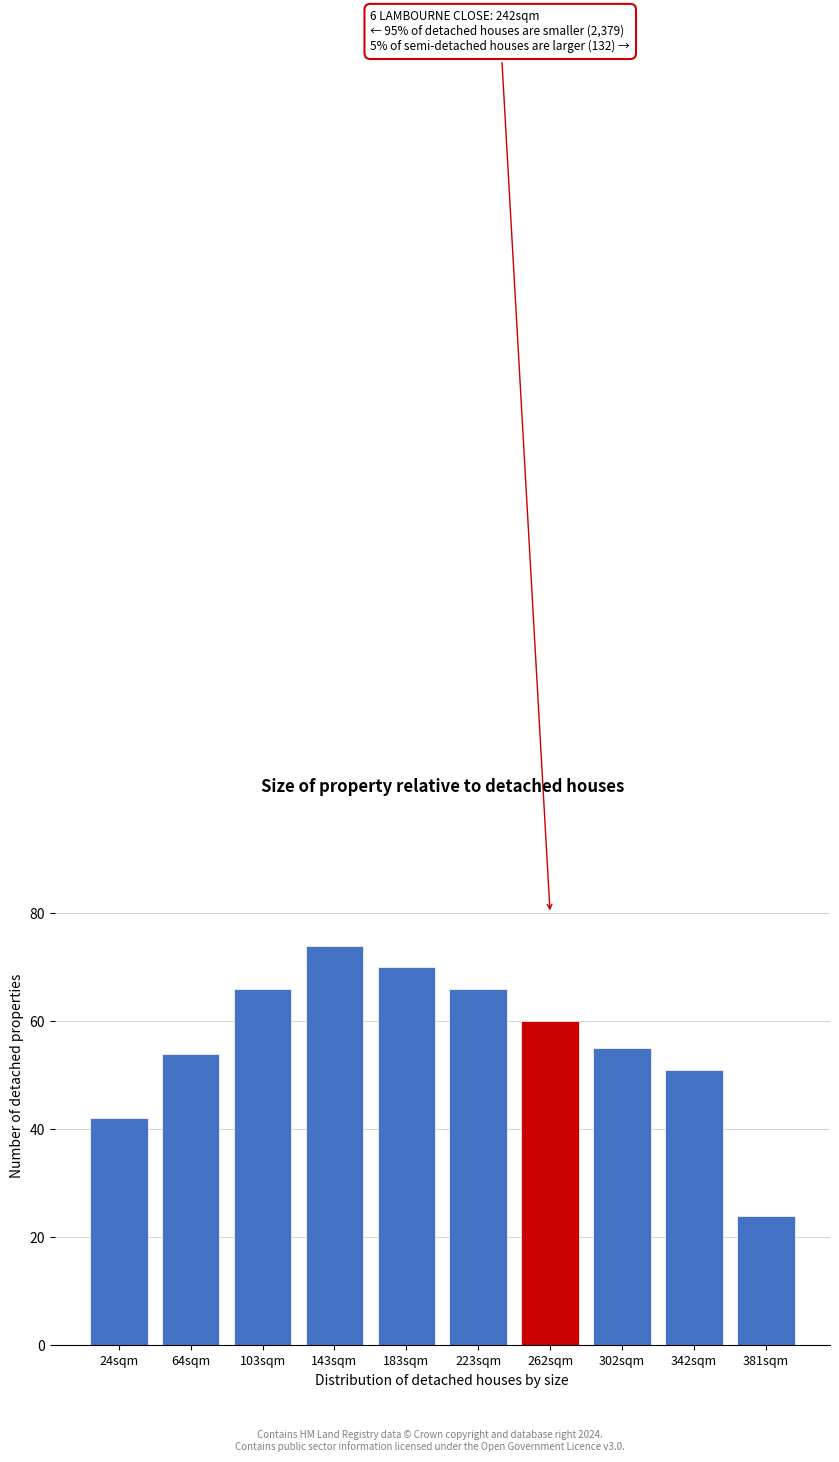

Reading left to right, extract all data points from this chart.

42	54	66	74	70	66	60	55	51	24